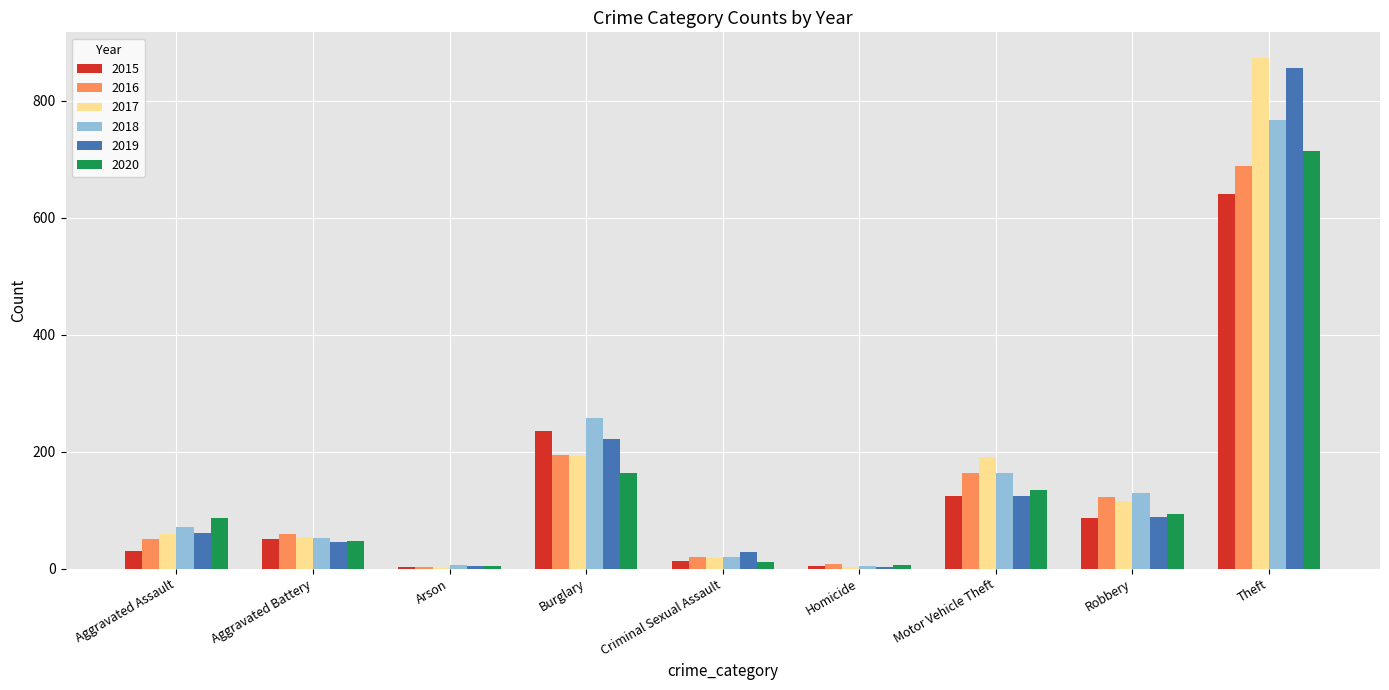

Which category has the highest value across all series?

Theft